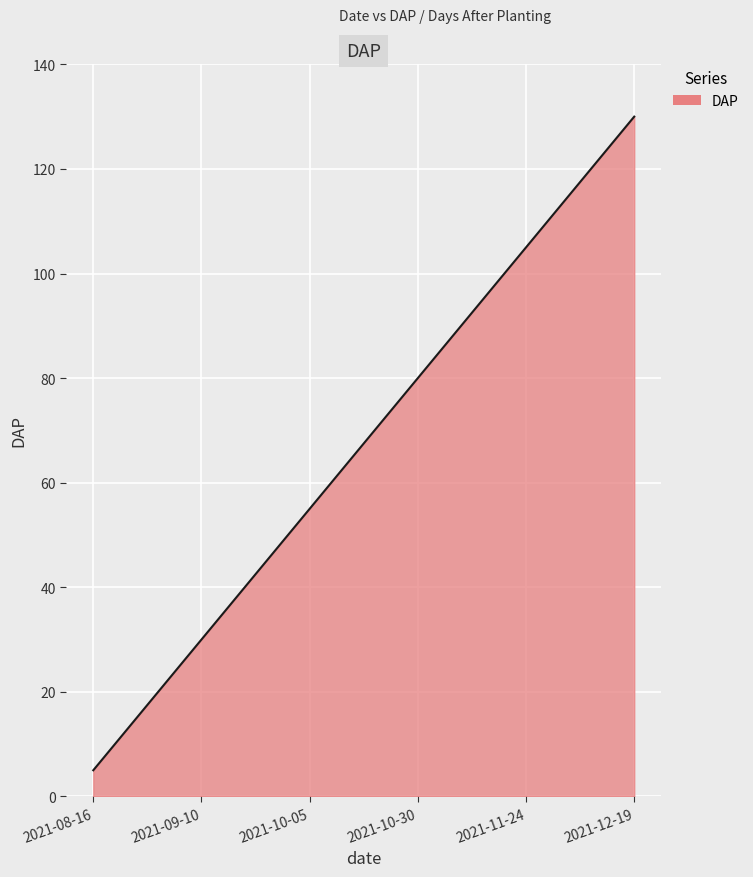

What is the difference between the maximum and minimum values?

125